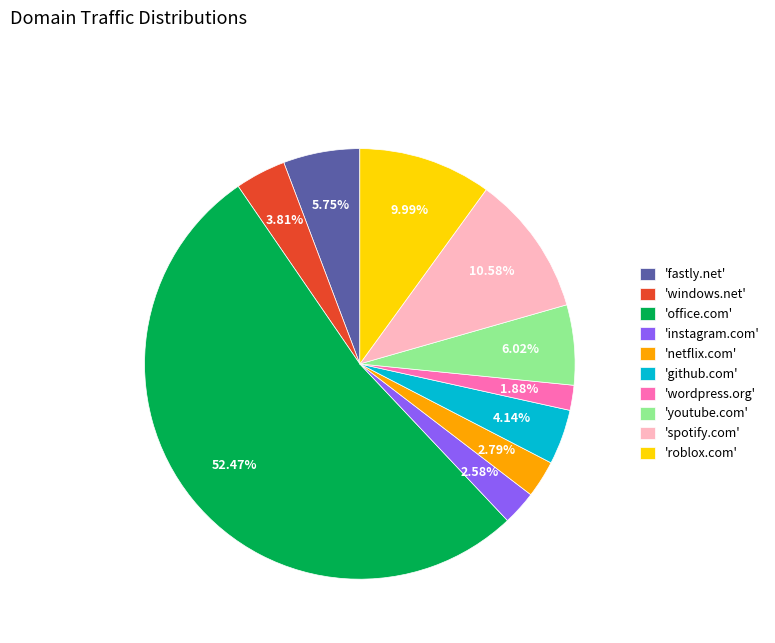

What is the smallest slice in the pie chart?

'wordpress.org'